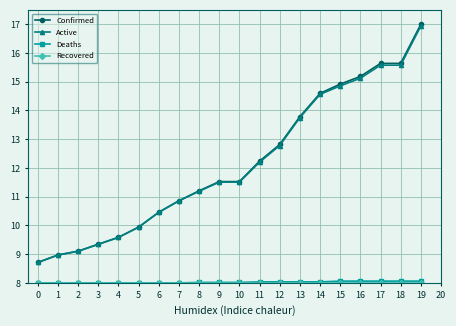

The Confirmed series shows 27.4 at 18. True or false?

False